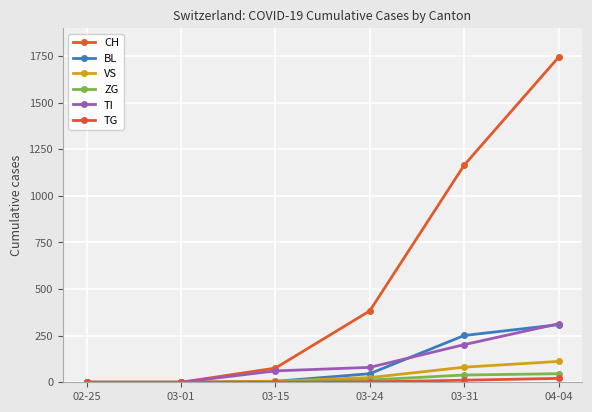

Does the chart display data point markers on the line(s)?

Yes